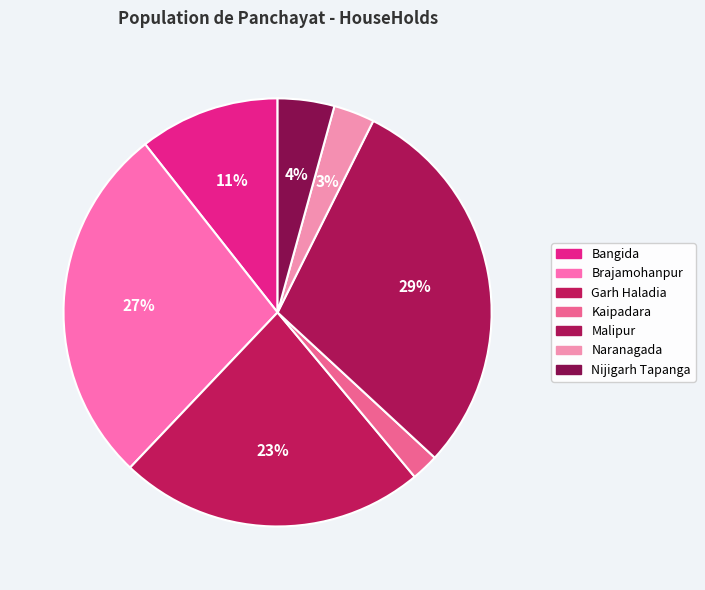

Combined, what portion of the pie is Brajamohanpur and Nijigarh Tapanga?

31.6%